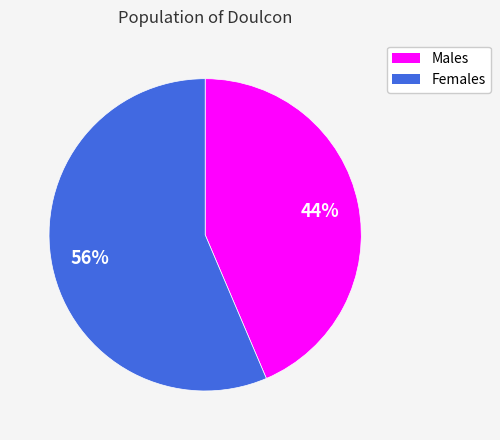

Does any single category account for the majority?

Yes